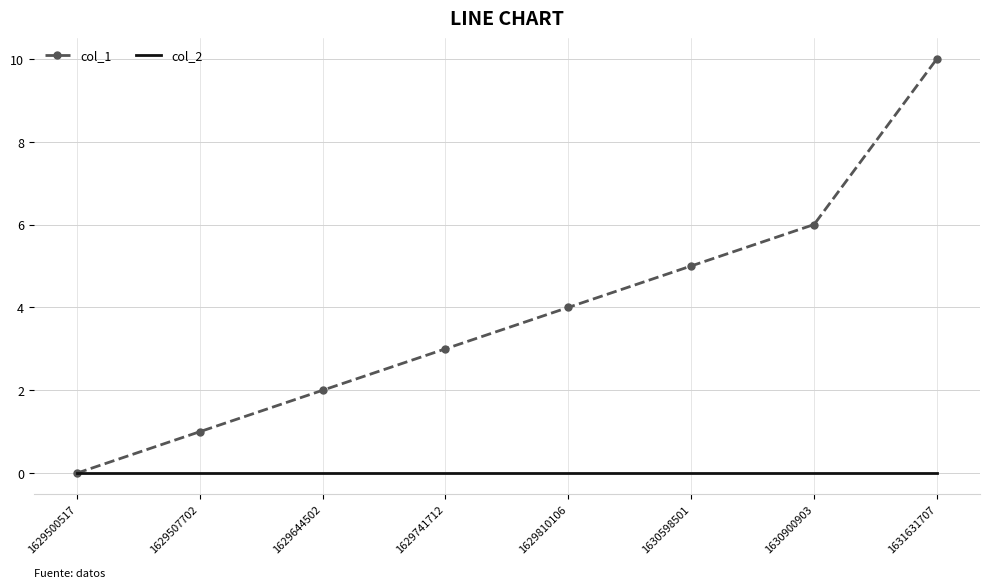

Is it true that col_1 equals 2 at 1629644502?

True